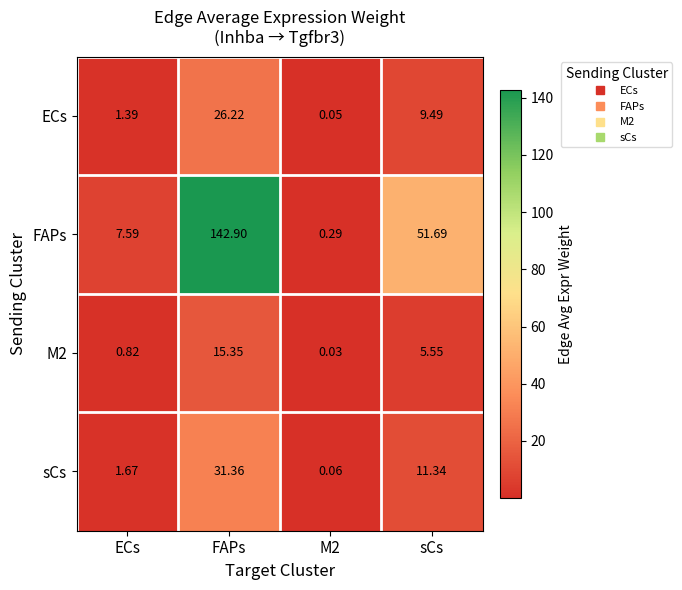

At which category is the sum across all series the highest?

FAPs